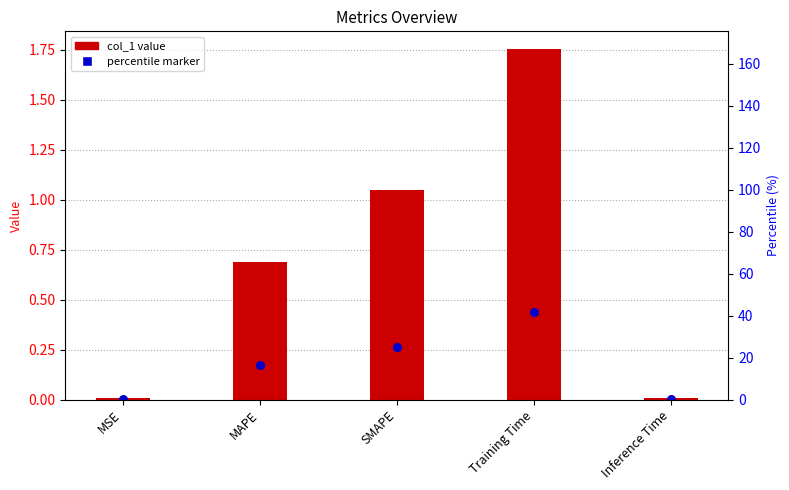

Between MAPE and SMAPE, which is larger?

SMAPE